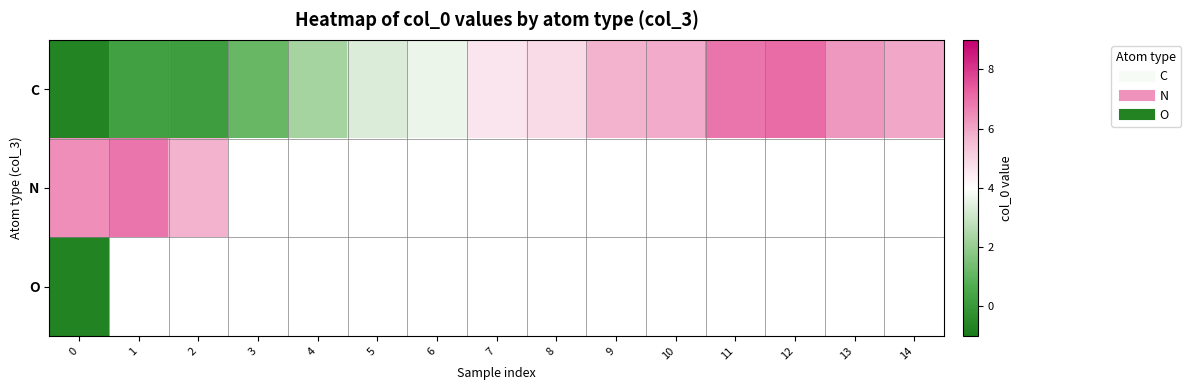

What is the minimum value shown in the chart?

-0.7